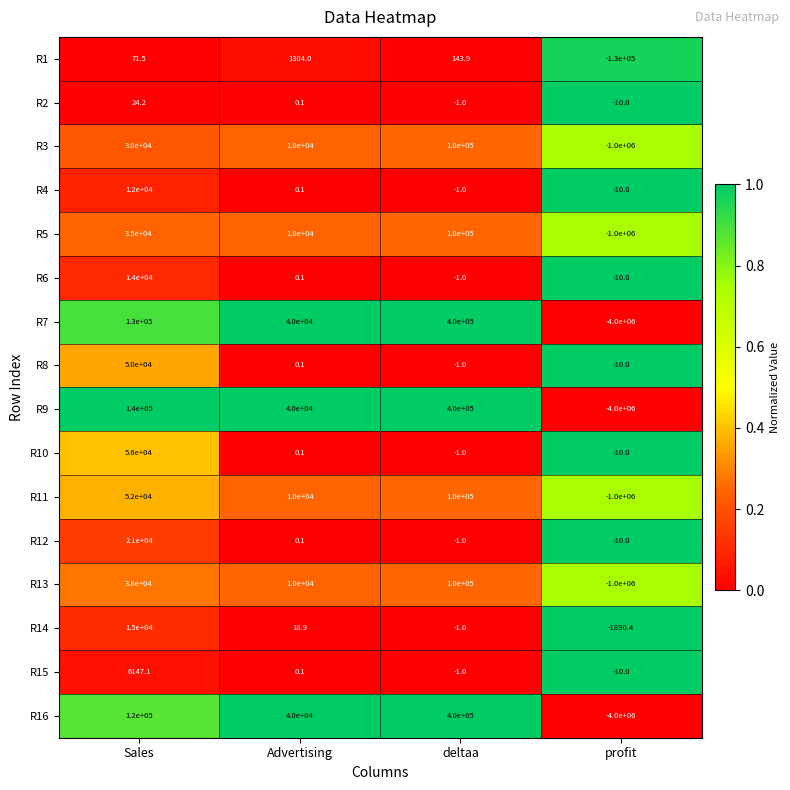

Is the value of R12 at deltaa greater than the value of R11 at Advertising?

No